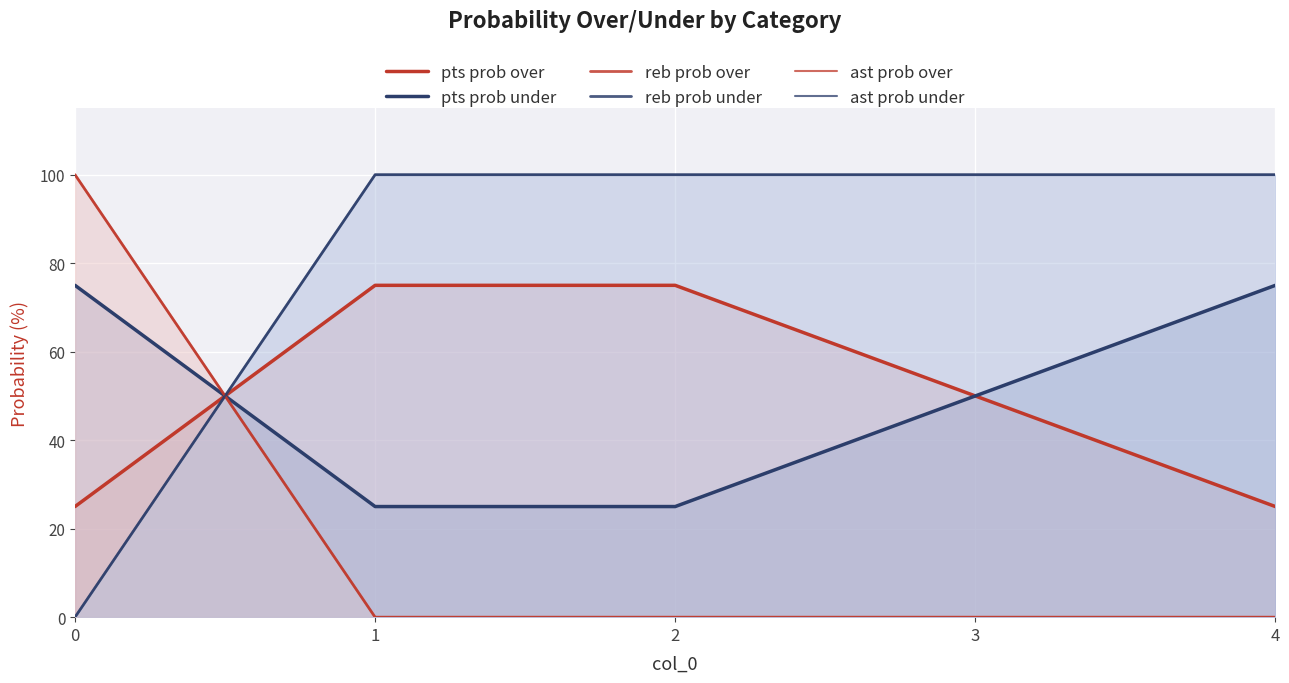

True or false: pts prob under has a value of 75 at 0.

True